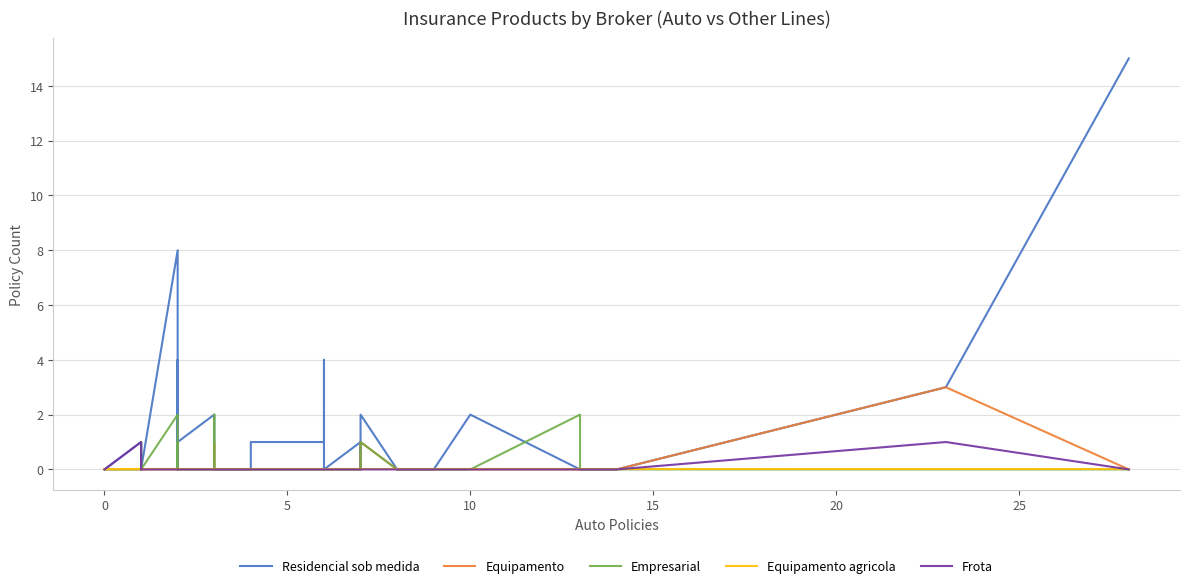

True or false: Residencial sob medida and Equipamento cross at least once.

False